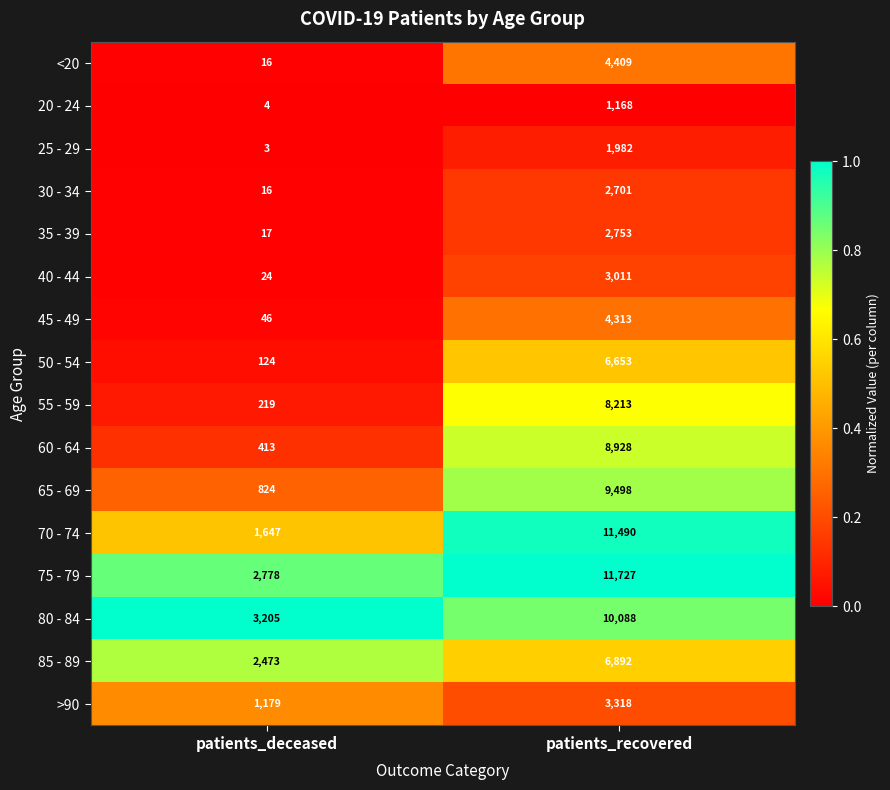

At which category does the chart reach its peak across all series?

patients_recovered